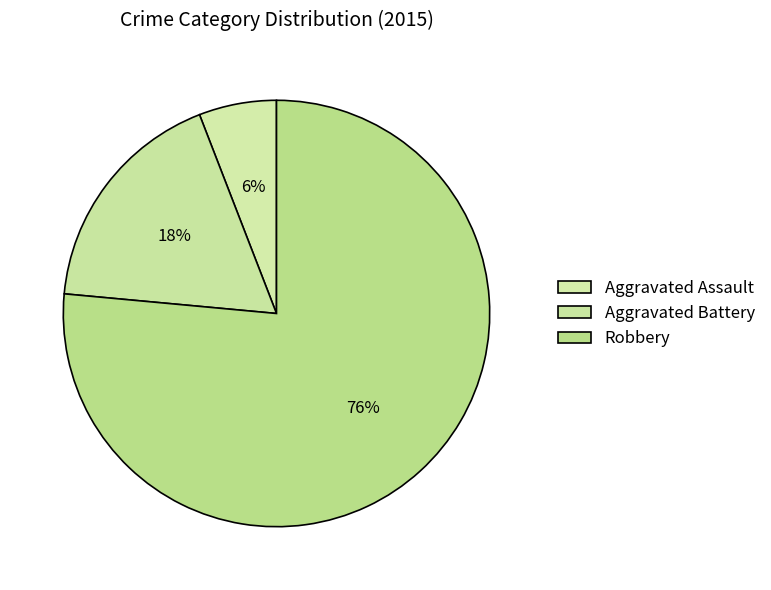

Does Robbery represent more than half of the total?

Yes